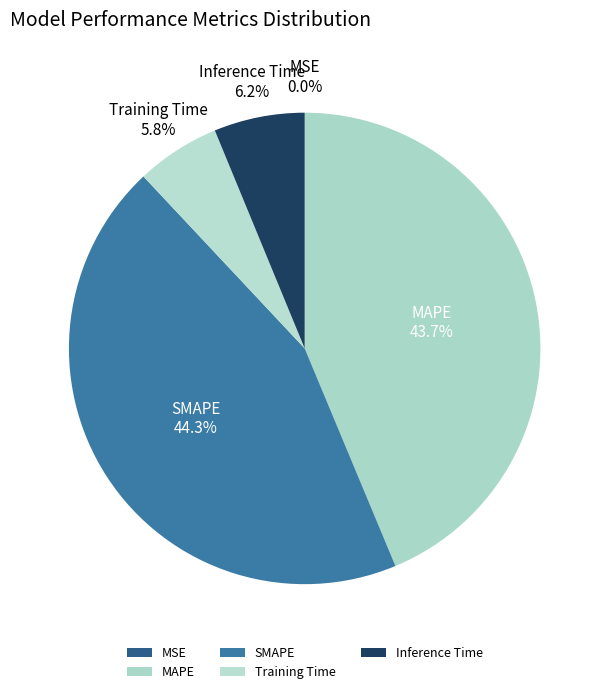

Is Training Time the majority of the pie?

No